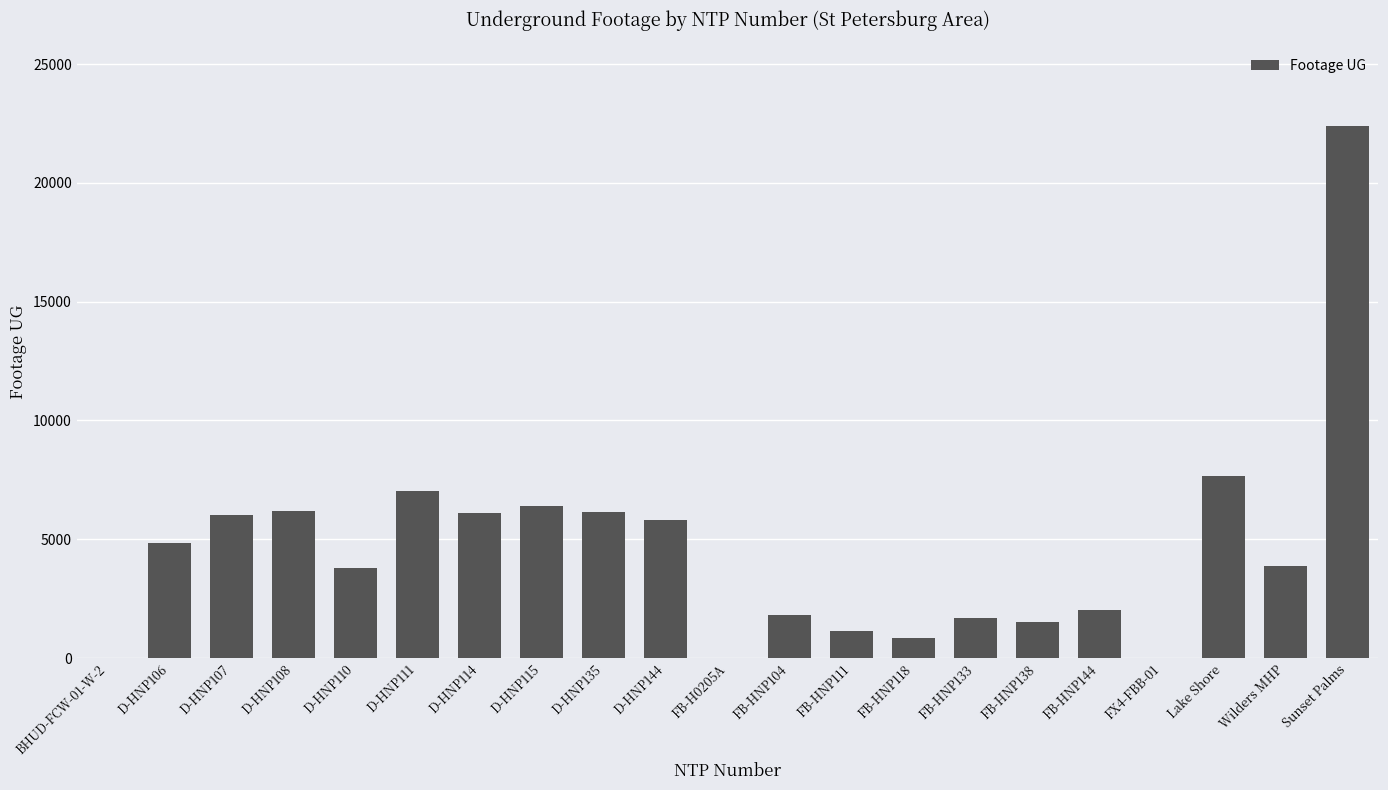

What is the greatest value displayed?

22387